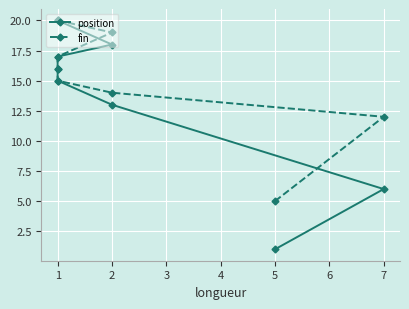

At how many categories does at least one series exceed 3?

8